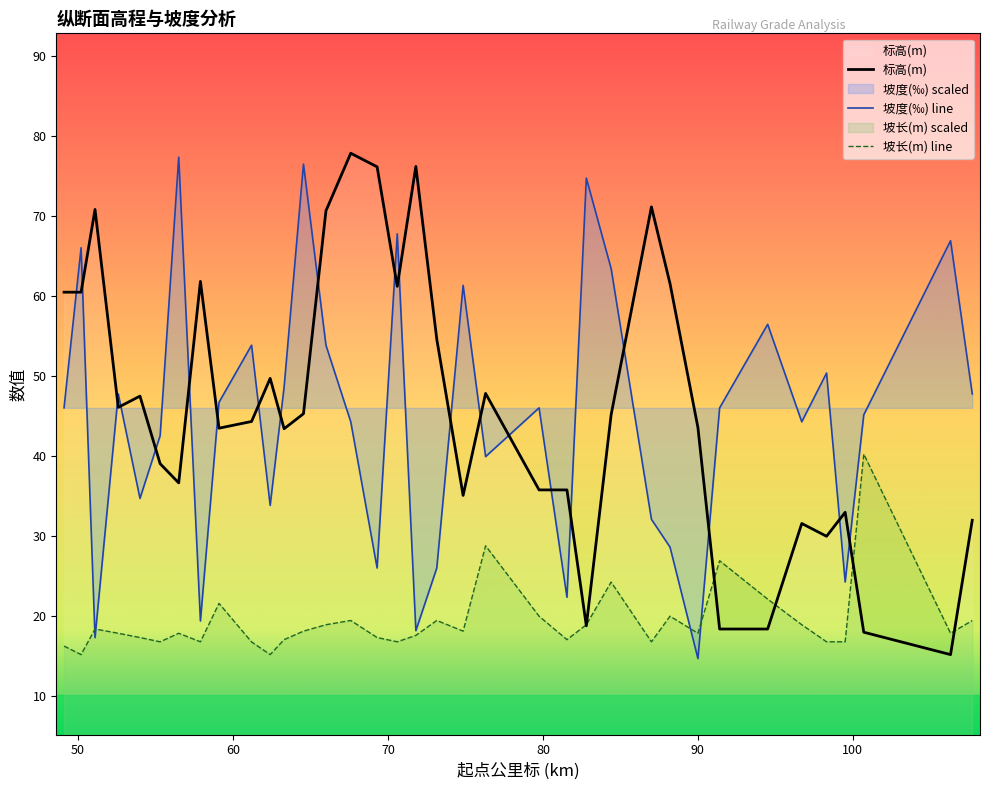

What position from the left is 73.15?

19